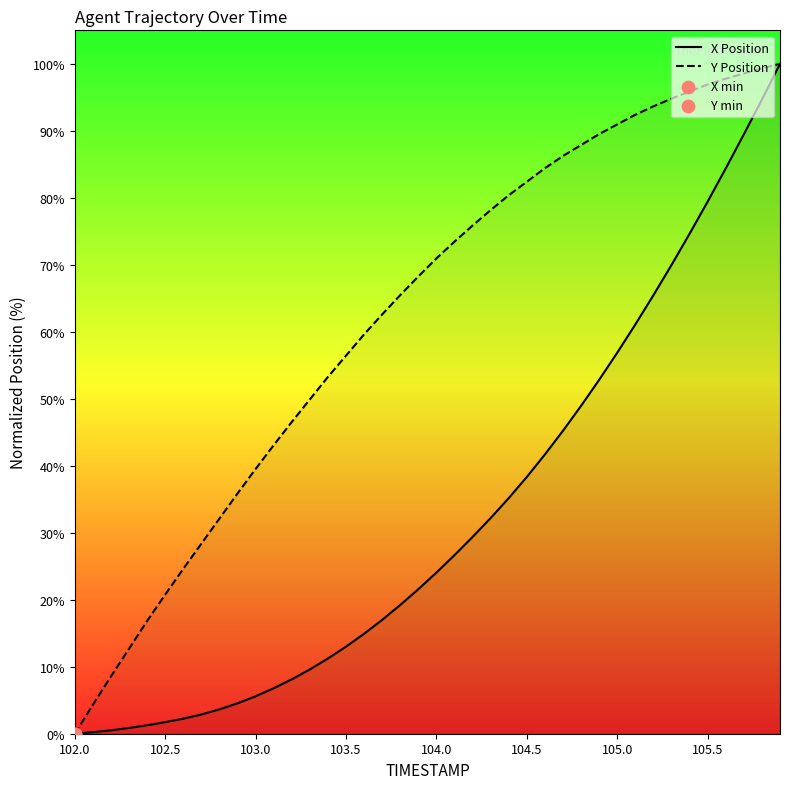

Which series has the largest Y range (max minus min)?

X Position